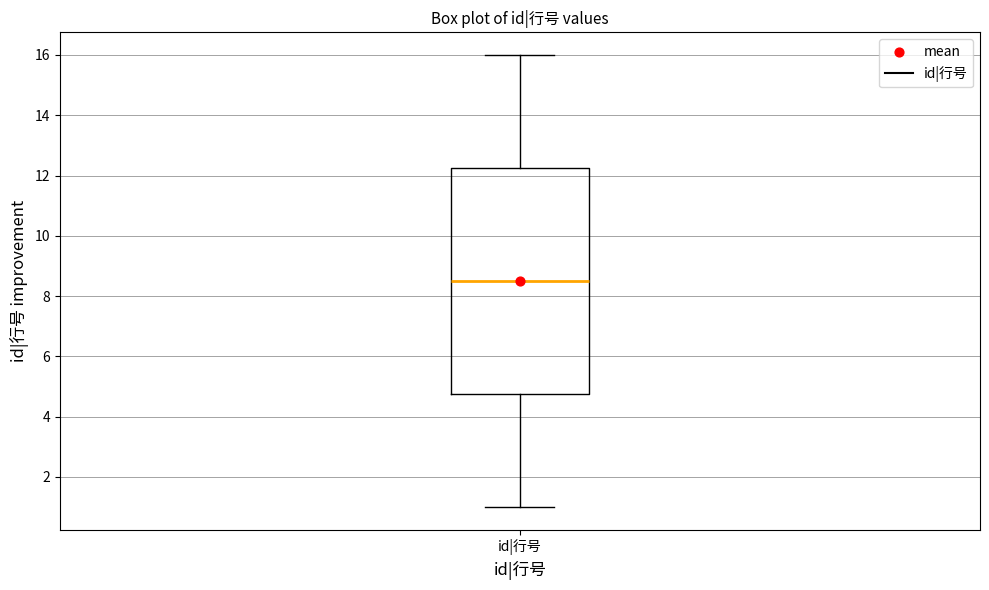

Where does the upper whisker of the box for id|行号 end on the y-axis? The values are not printed on the chart, so give them approximately, as read against the axis.

16.0